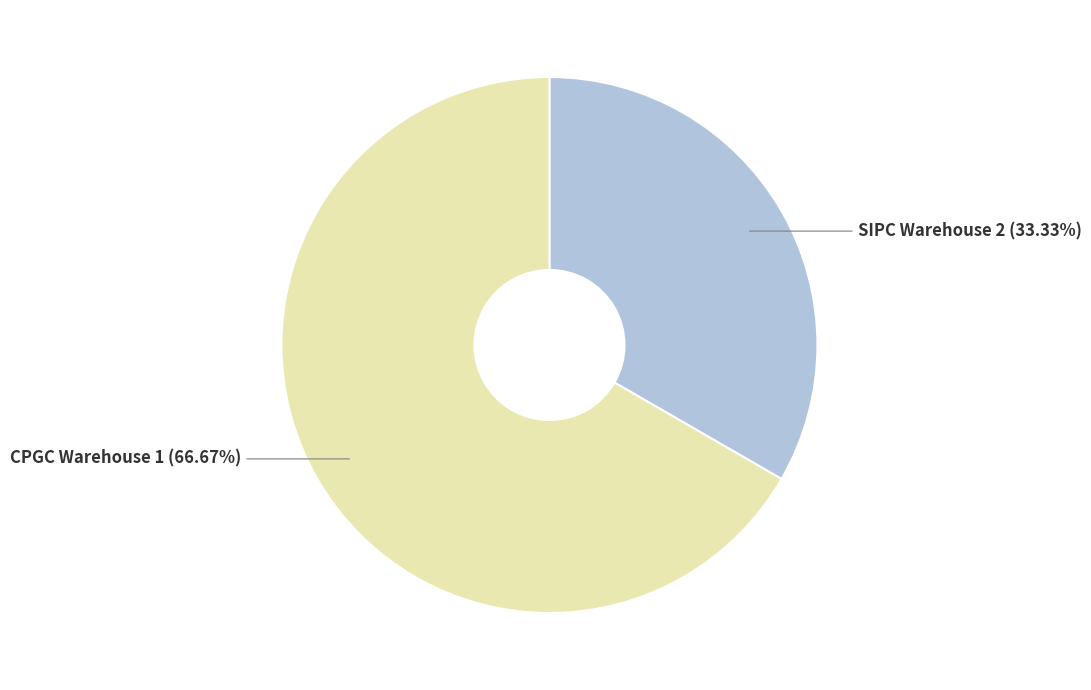

What percentage is the CPGC Warehouse 1 slice, to the nearest percent?

67%